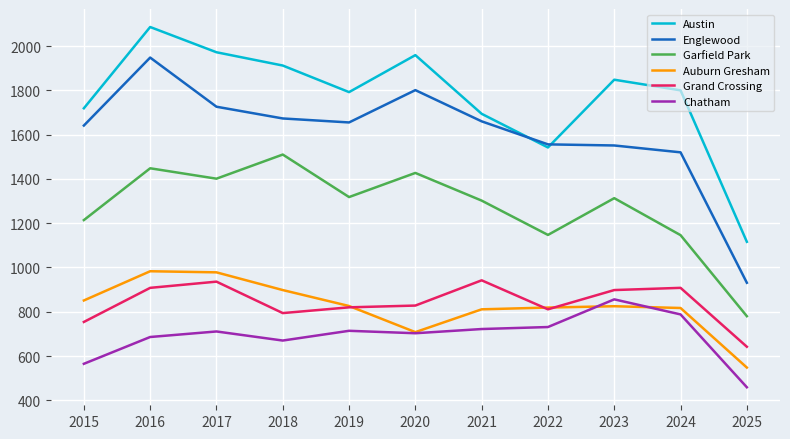

What is the minimum value shown in the chart?

459